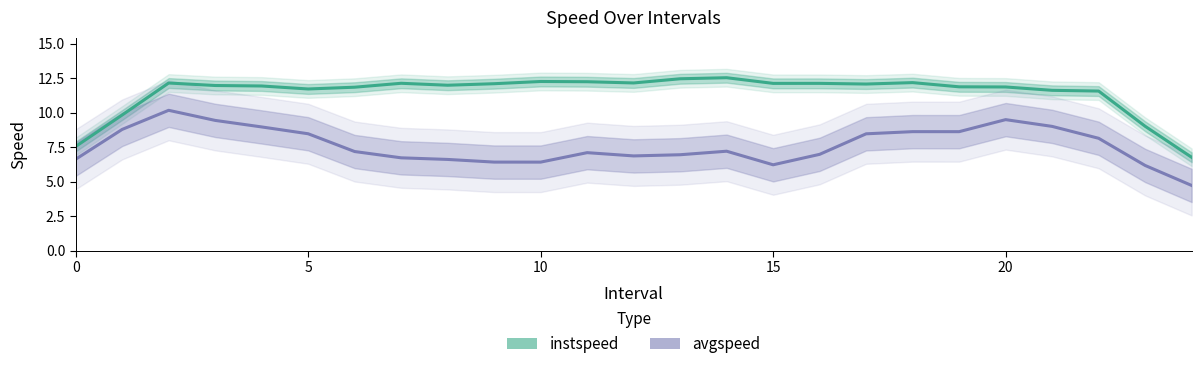

Which series has the largest range (max minus min)?

instspeed